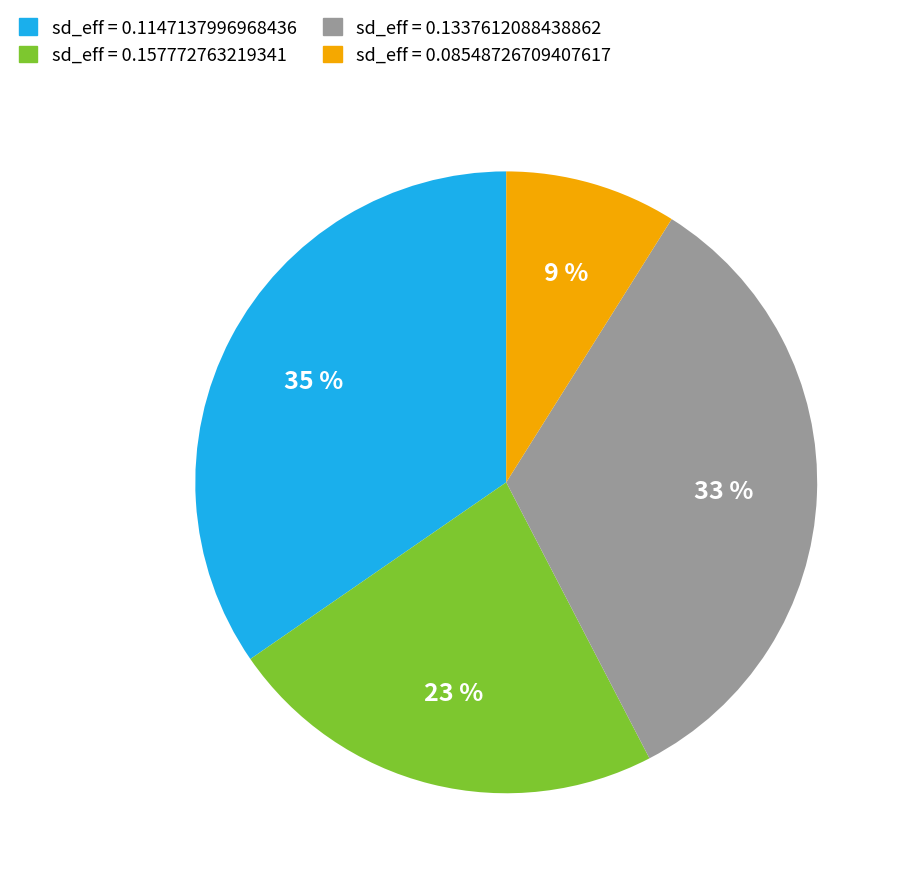

How many segments does this pie chart have?

4